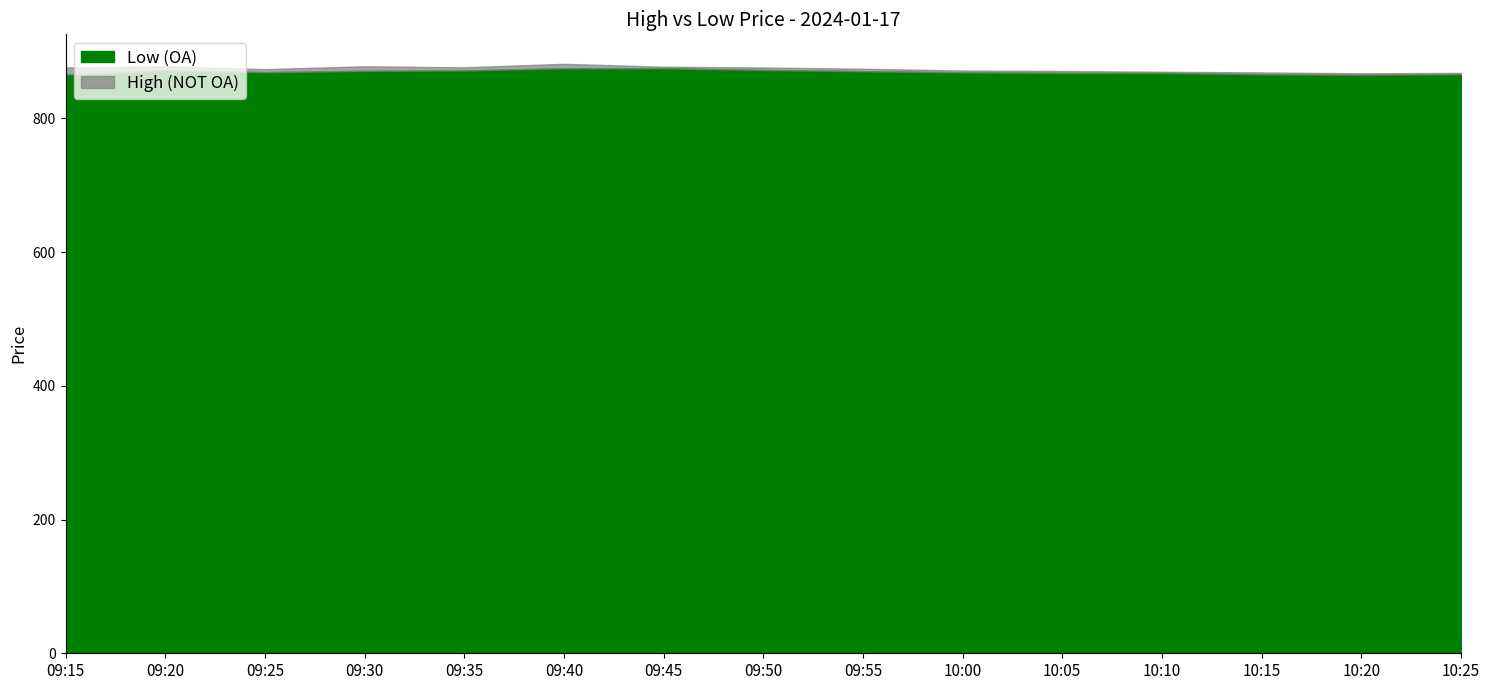

The value of High at 10:20 is 1406.3. True or false?

False